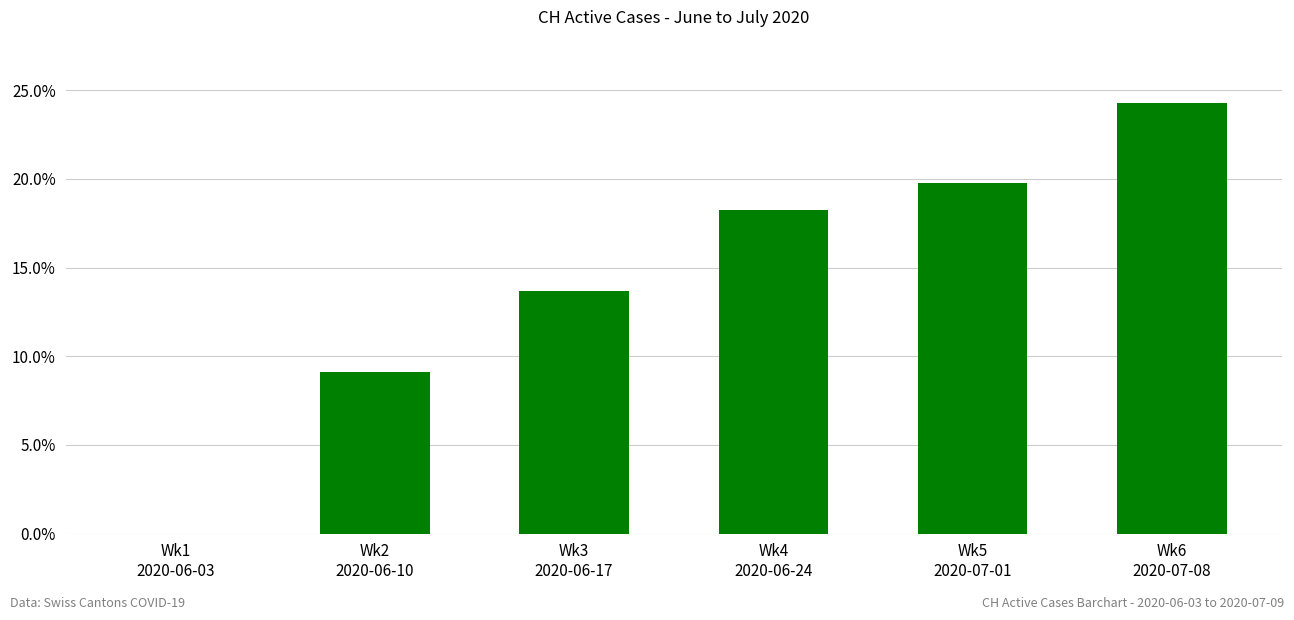

What is the sum of all values?

85.1